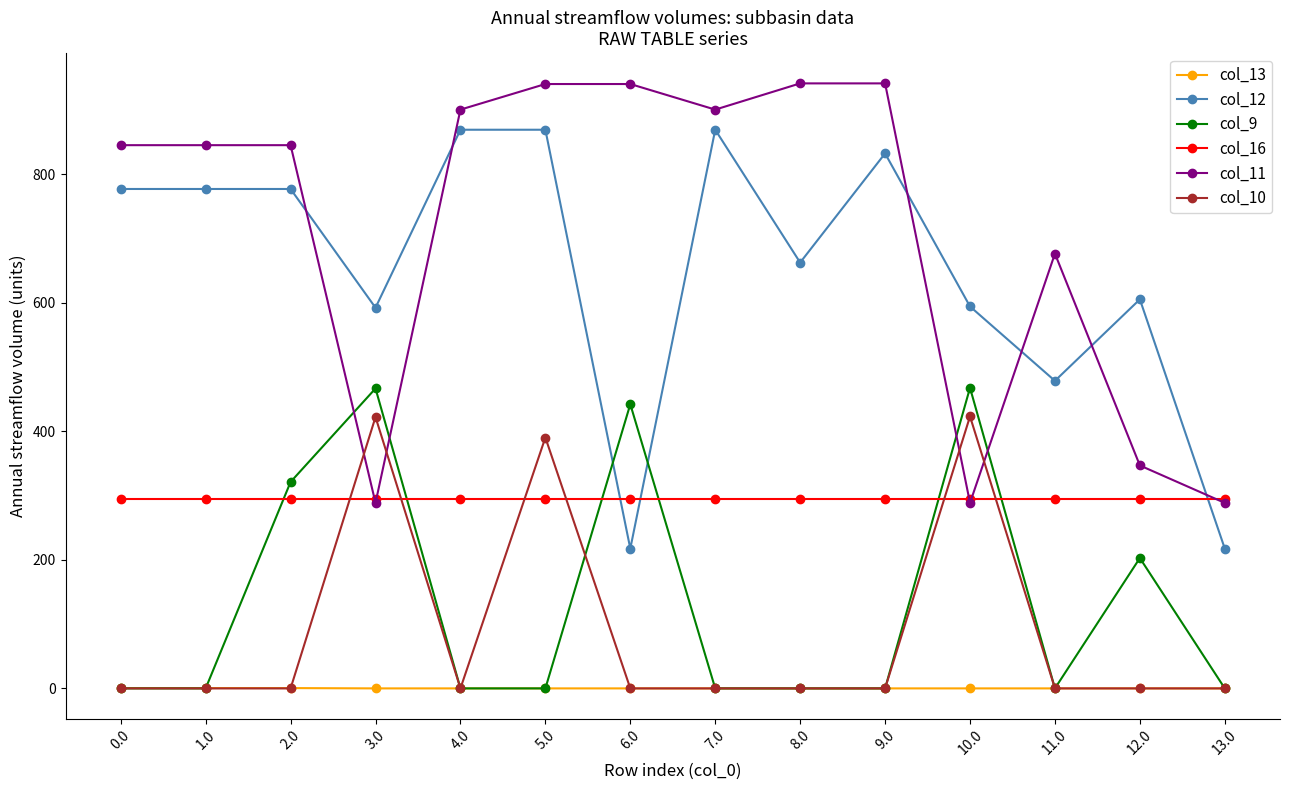

How many distinct data groups are displayed?

6